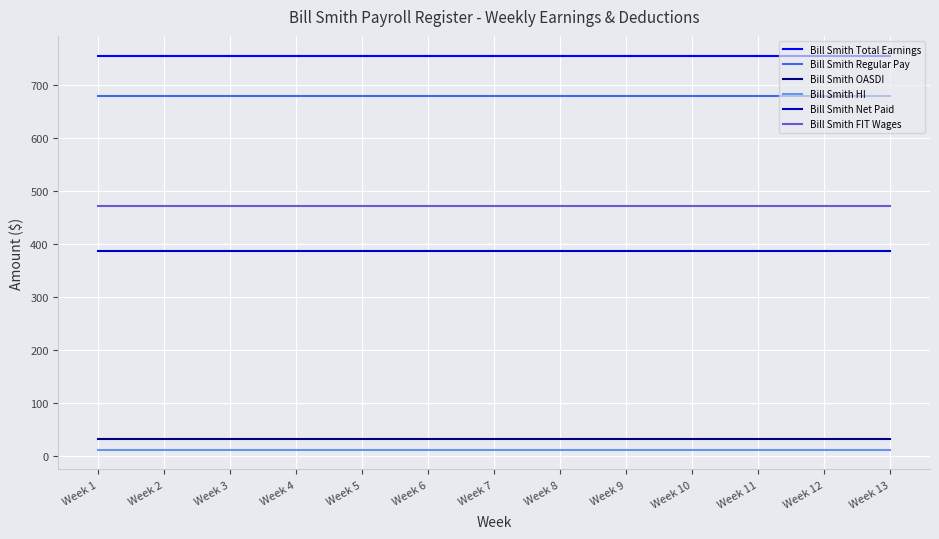

What is the sum of the Bill Smith Total Earnings values at Week 8 and Week 11?

1513.0